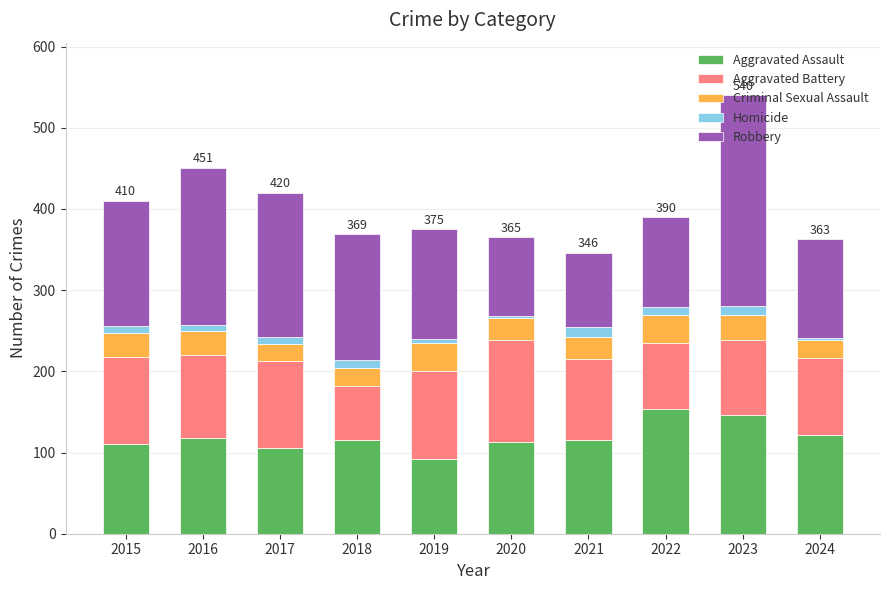

True or false: Aggravated Assault has a value of 248 at 2023.

False